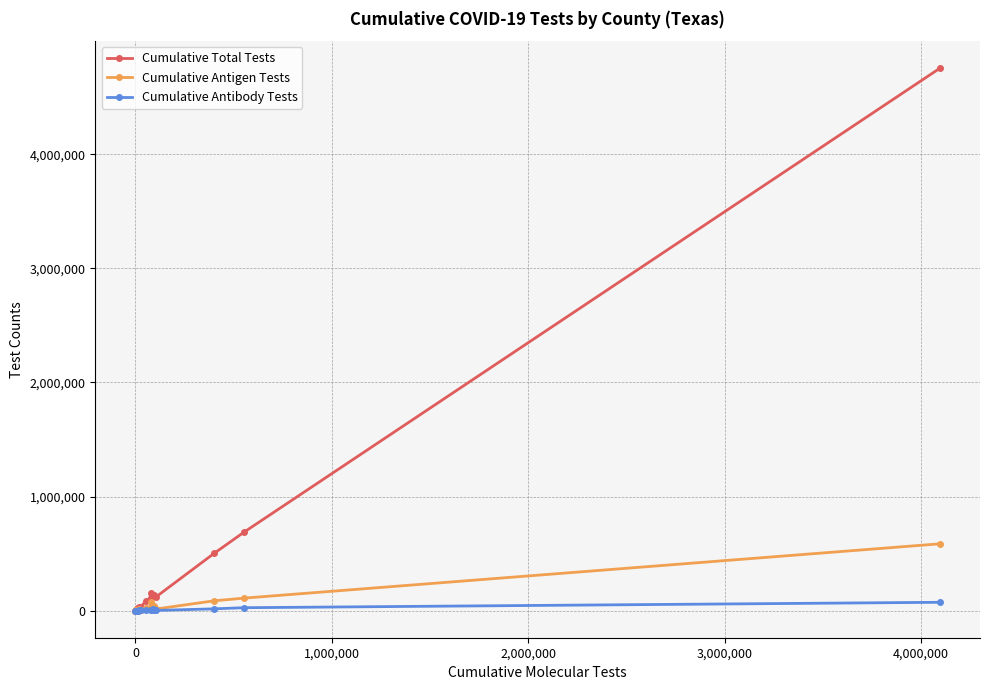

What is the maximum value for Cumulative Antigen Tests?

585434